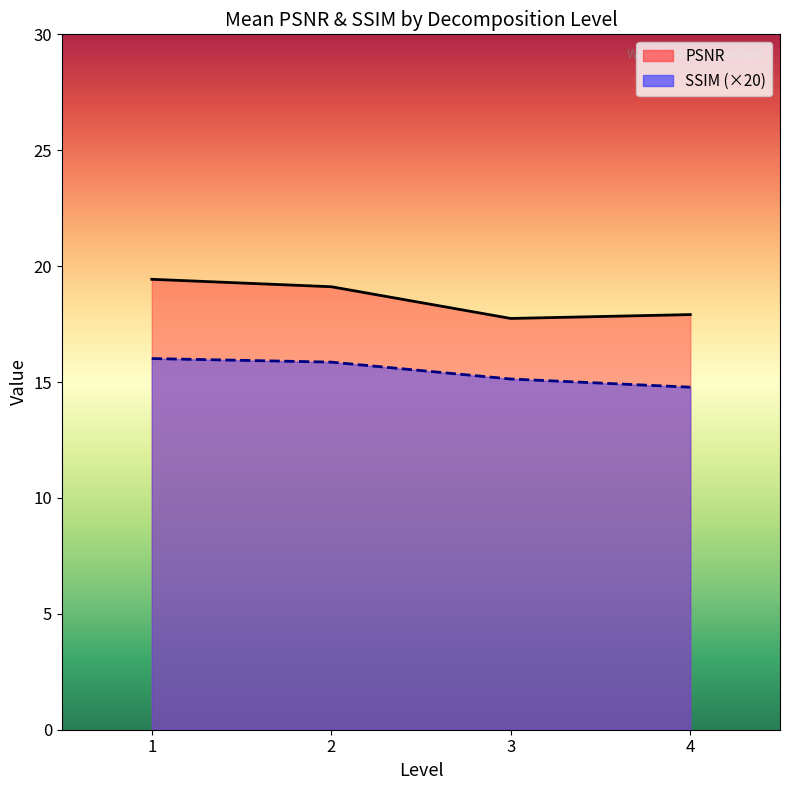

How many data points does each series have?

4